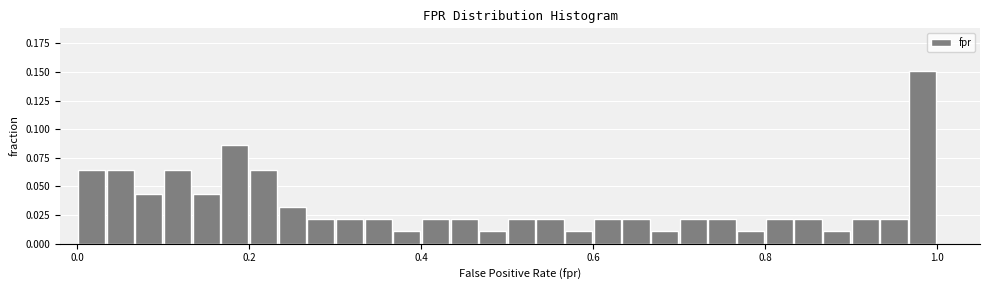

Read against the x-axis, roughly where is the centre of the tallest bar?

0.98